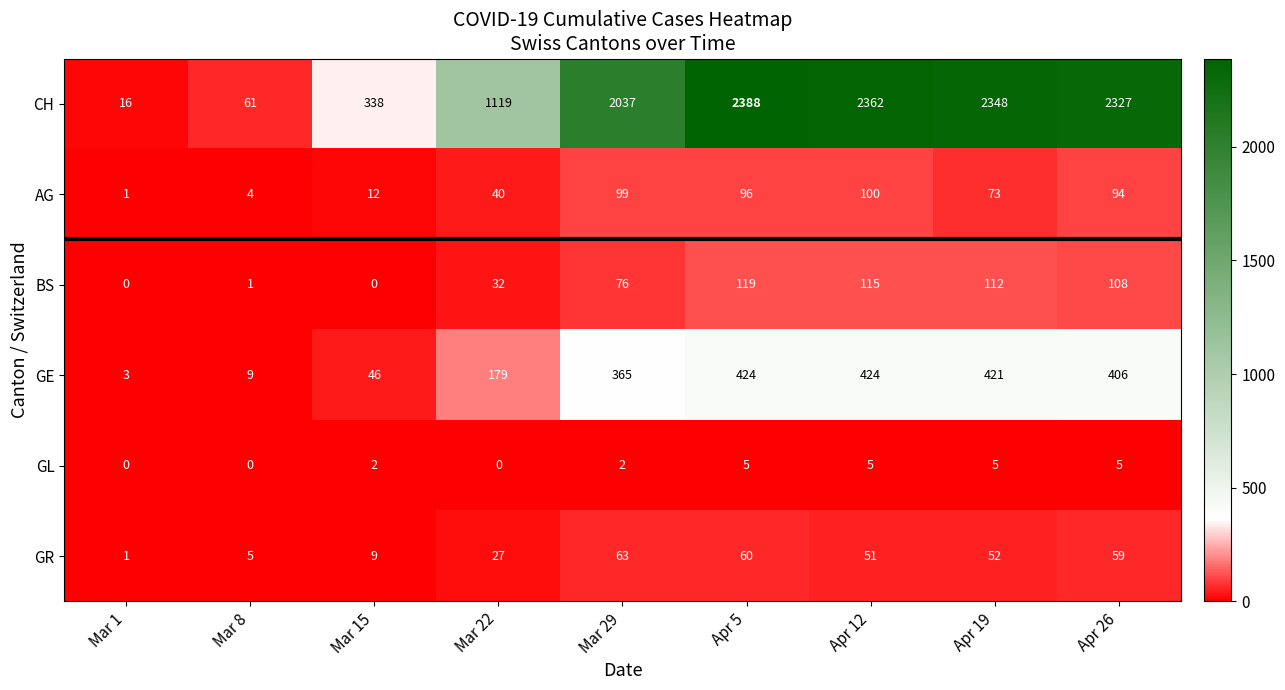

Count the number of categories in the chart.

9